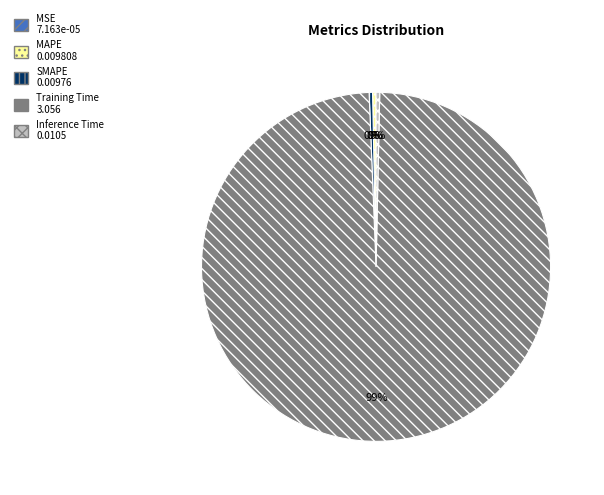

Do SMAPE and Training Time together represent more than half of the pie?

Yes